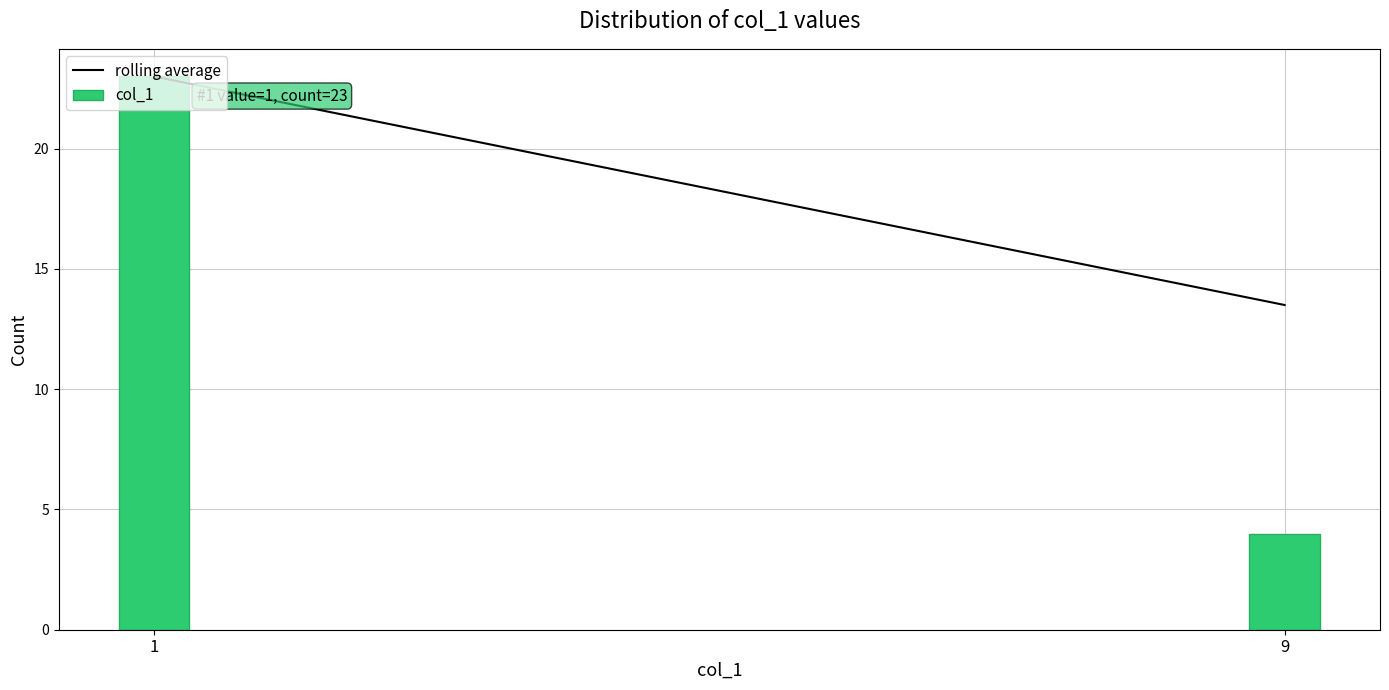

What is the value of the 2nd bar from the left?

4